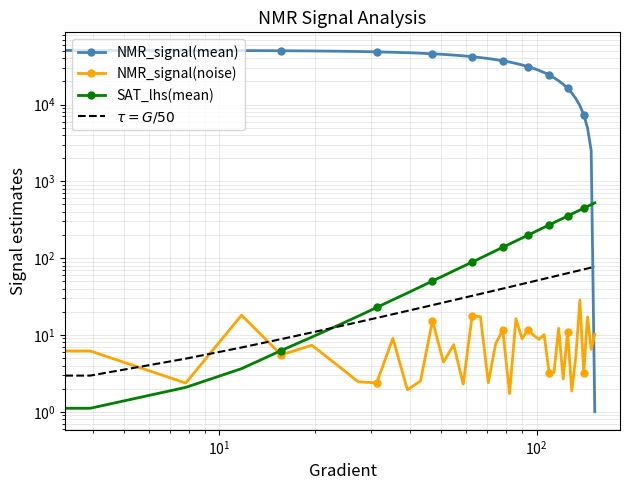

What is the difference between the maximum and minimum values in the NMR_signal(mean) series?

50673.2